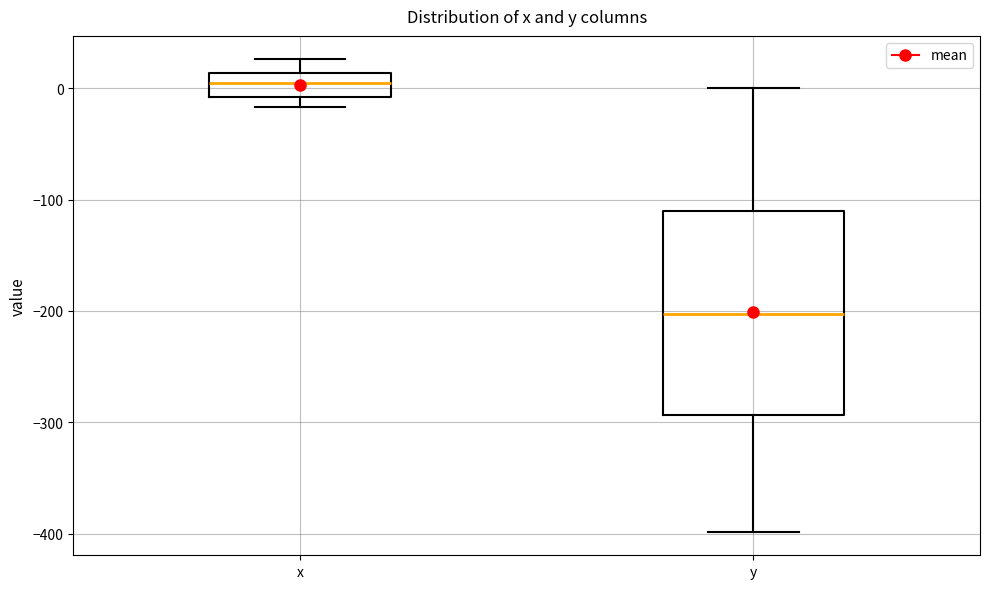

Reading left to right, read every box against the y-axis: the position of its median line, the range the box covers, and the ends of its whiskers. The values are not printed on the chart, so give them approximately, as read against the axis.

x: median 0, box -10 to 10, whiskers -20 to 30
y: median -200, box -290 to -110, whiskers -400 to 0